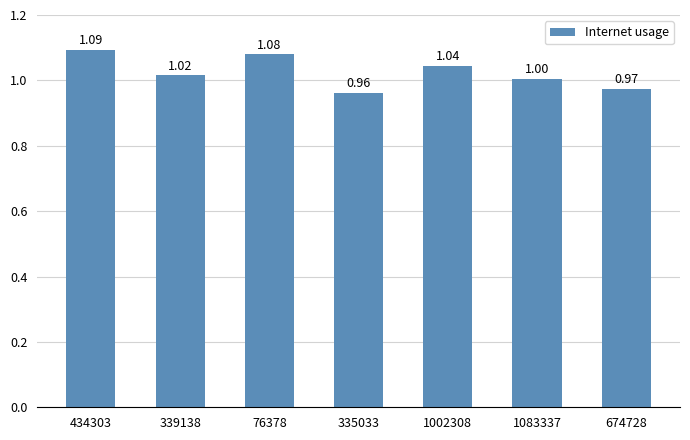

What is the change in value from 76378 to 674728?

-0.1